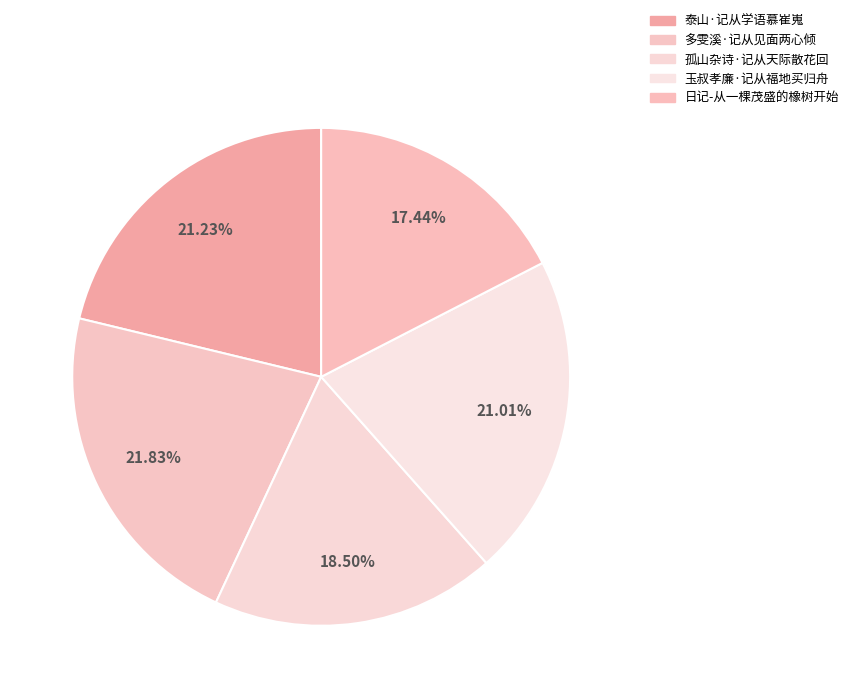

To the nearest percent, what portion does 泰山·记从学语慕崔嵬 represent?

21%